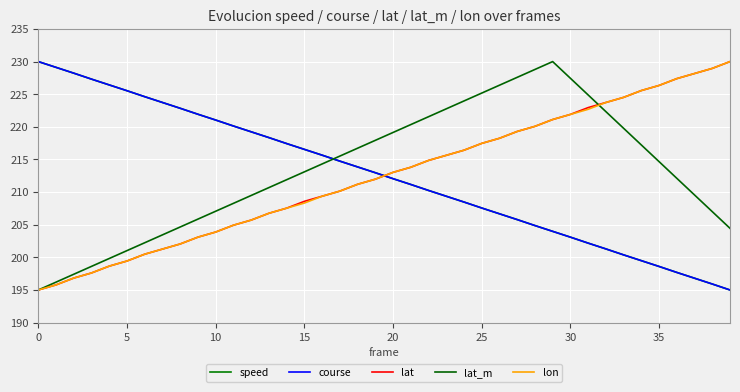

What are all the series names shown in the legend?

speed, course, lat, lat_m, lon